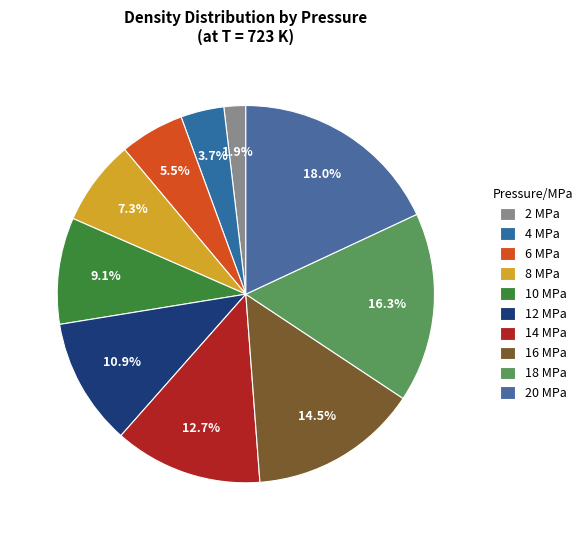

Rank the categories by value from lowest to highest.

2 MPa, 4 MPa, 6 MPa, 8 MPa, 10 MPa, 12 MPa, 14 MPa, 16 MPa, 18 MPa, 20 MPa